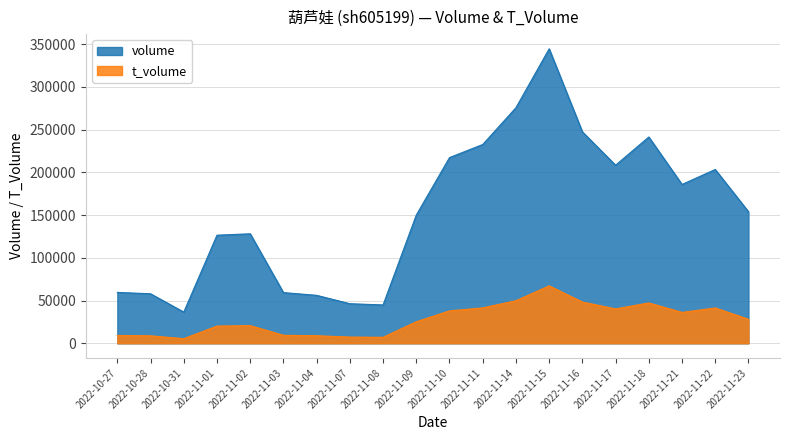

Does the chart display data point markers on the line(s)?

No